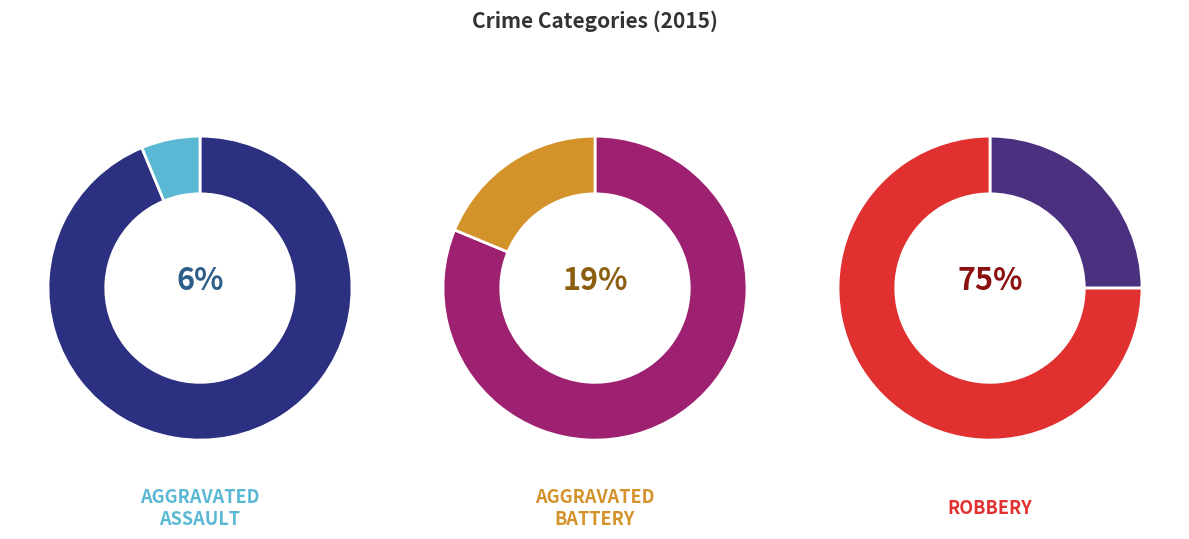

What percentage is the Aggravated Assault slice, to the nearest percent?

6%